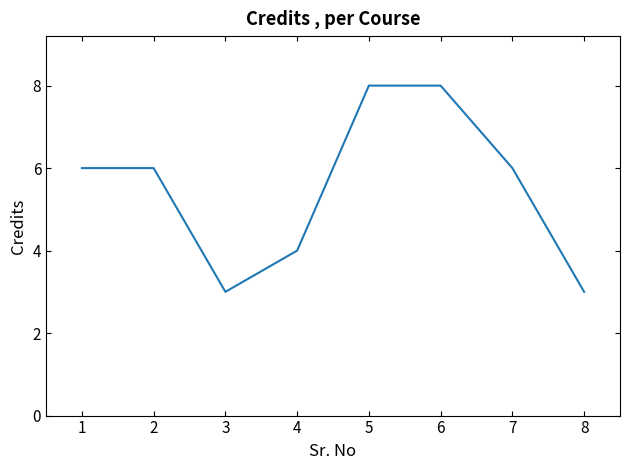

What is the smallest value displayed?

3